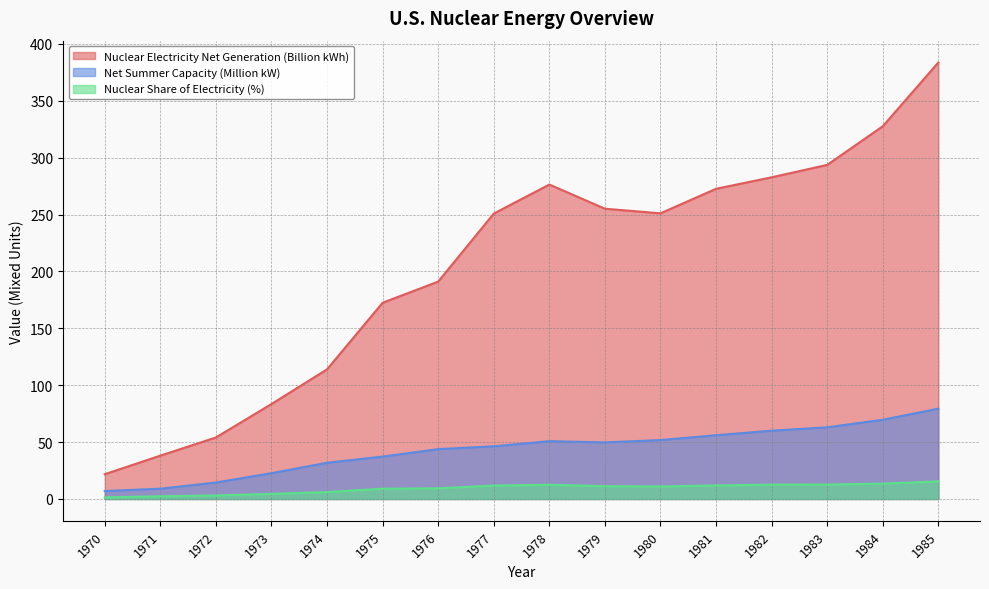

What is the maximum value shown in the chart?

383.7